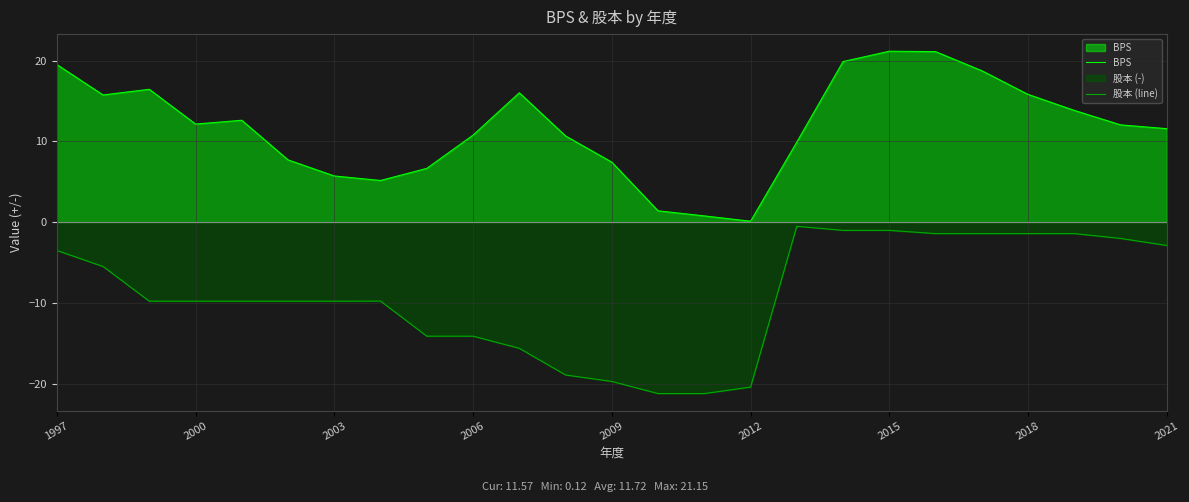

Which category has the lowest value in the BPS series?

2012